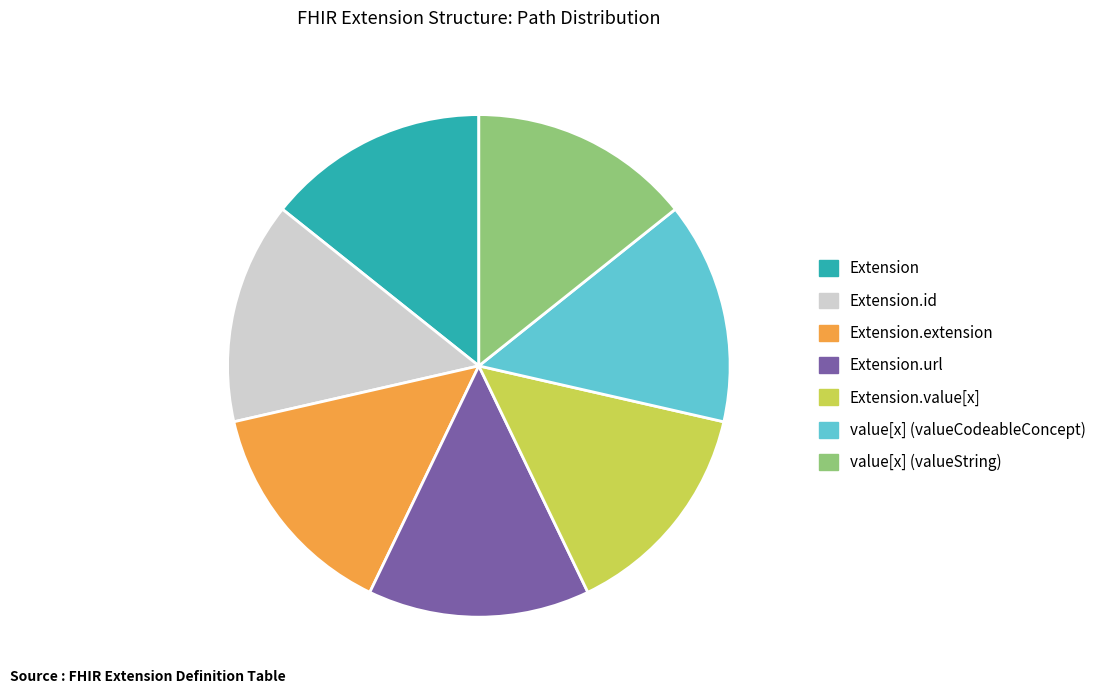

Combined, do Extension.id and Extension.url account for over 50%?

No